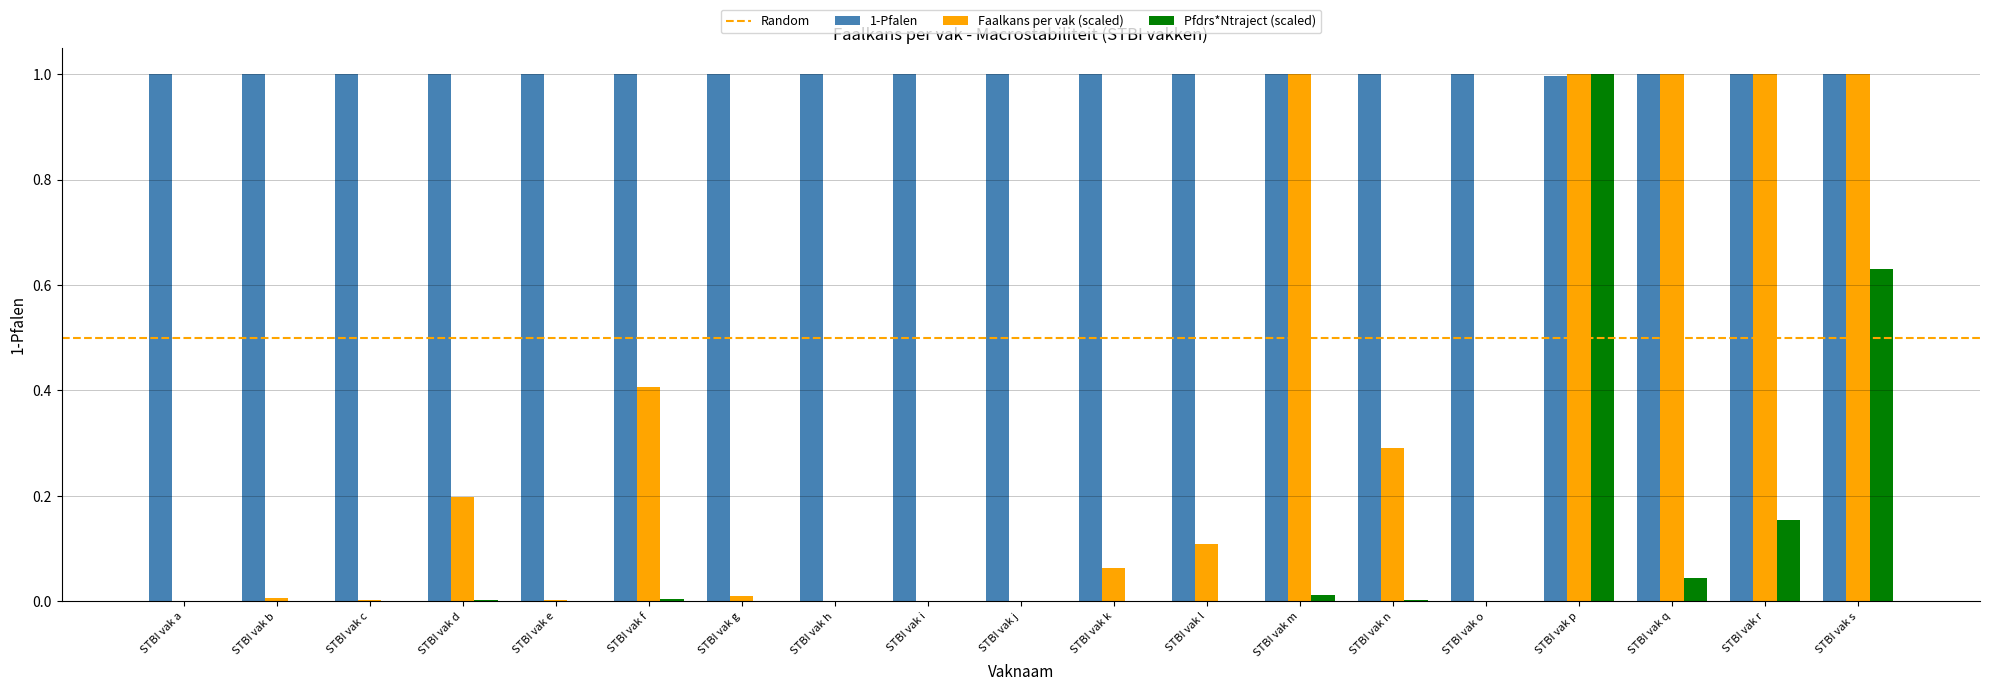

Count the number of data series in this chart.

3